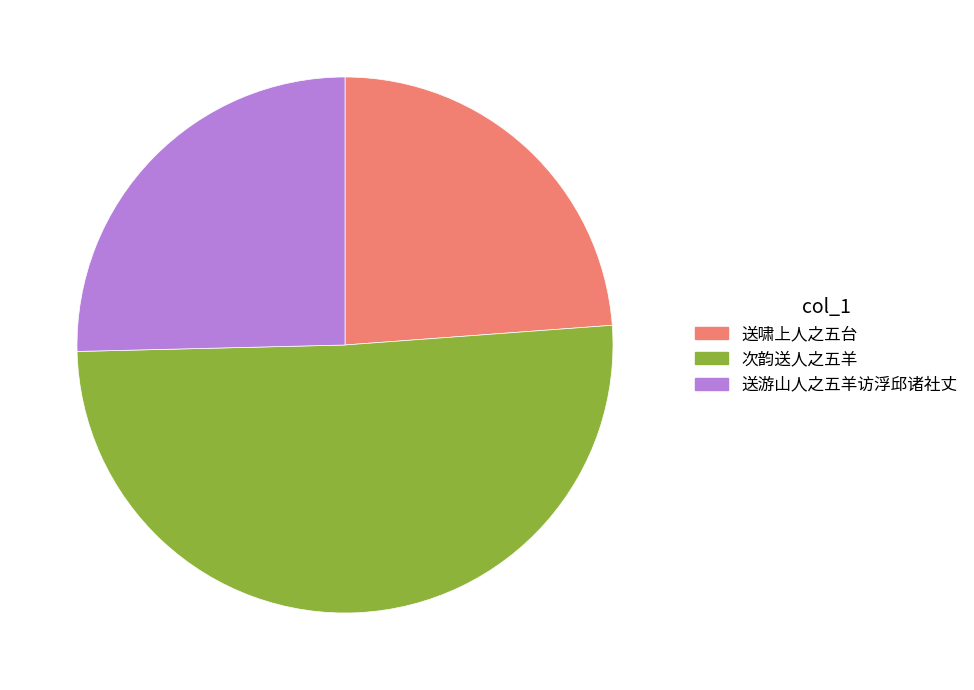

True or false: 次韵送人之五羊 accounts for 45% of the total.

False